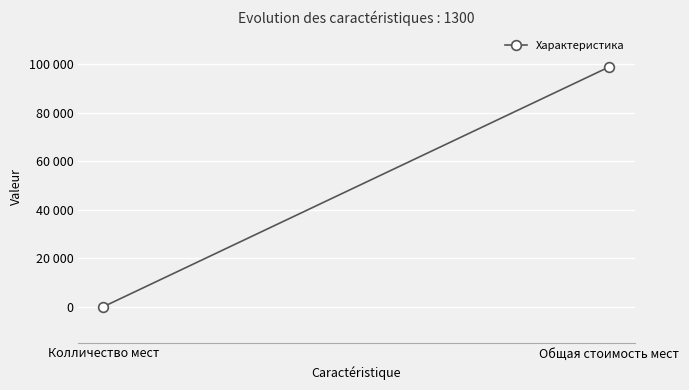

What is the value of the 2nd point from the left?

98800